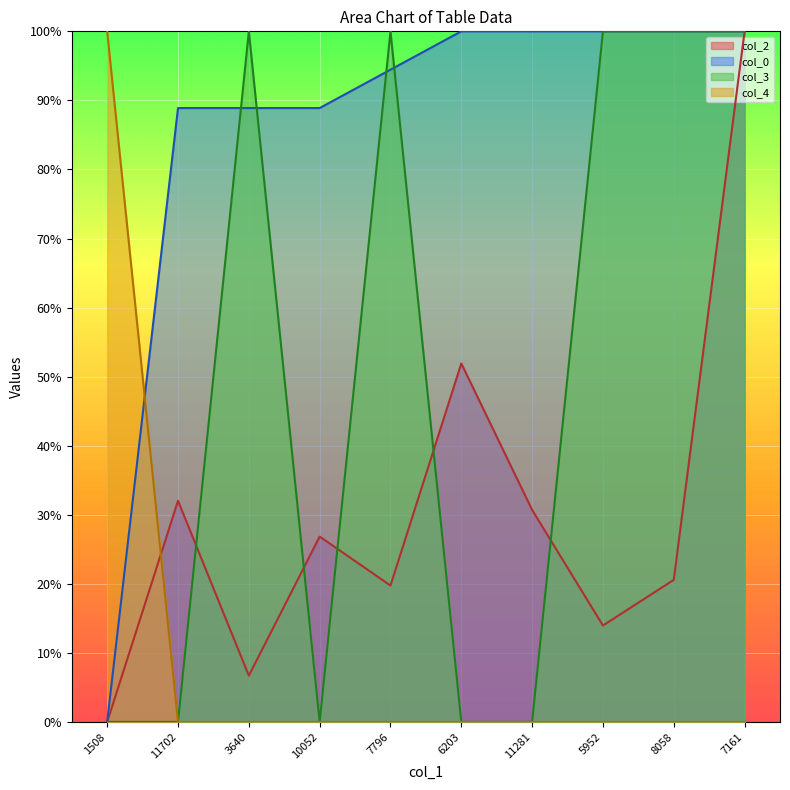

Rank the series by their average value, from highest to lowest.

col_0, col_3, col_2, col_4